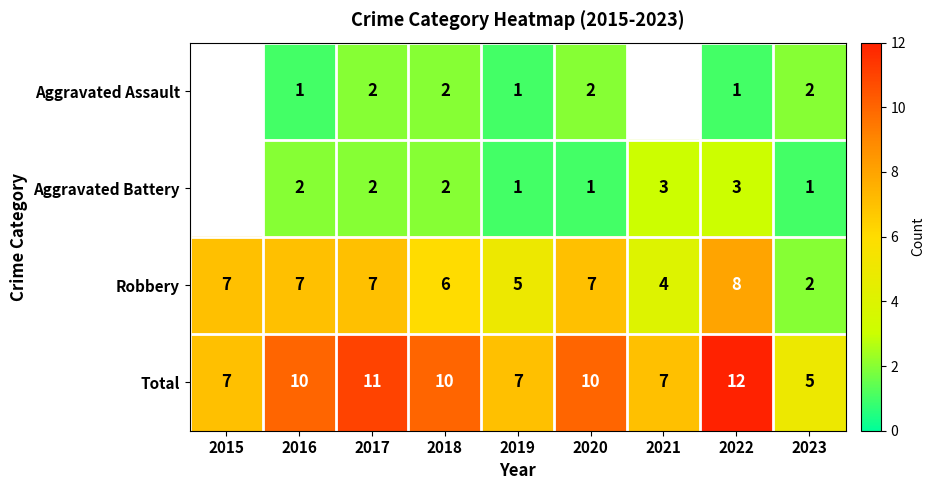

At which category is the sum across all series the highest?

2022